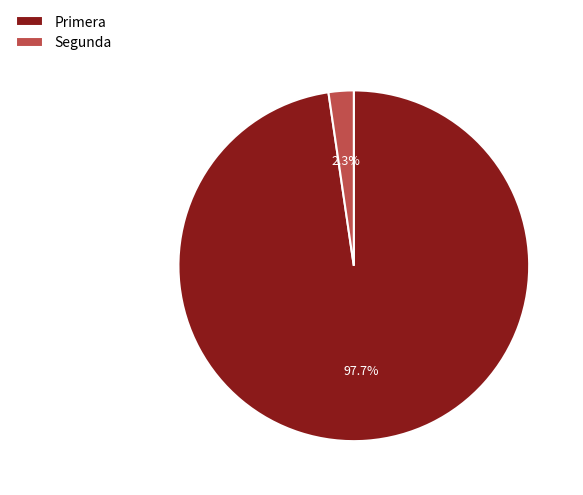

Is it true that Primera is 8% of the pie?

False